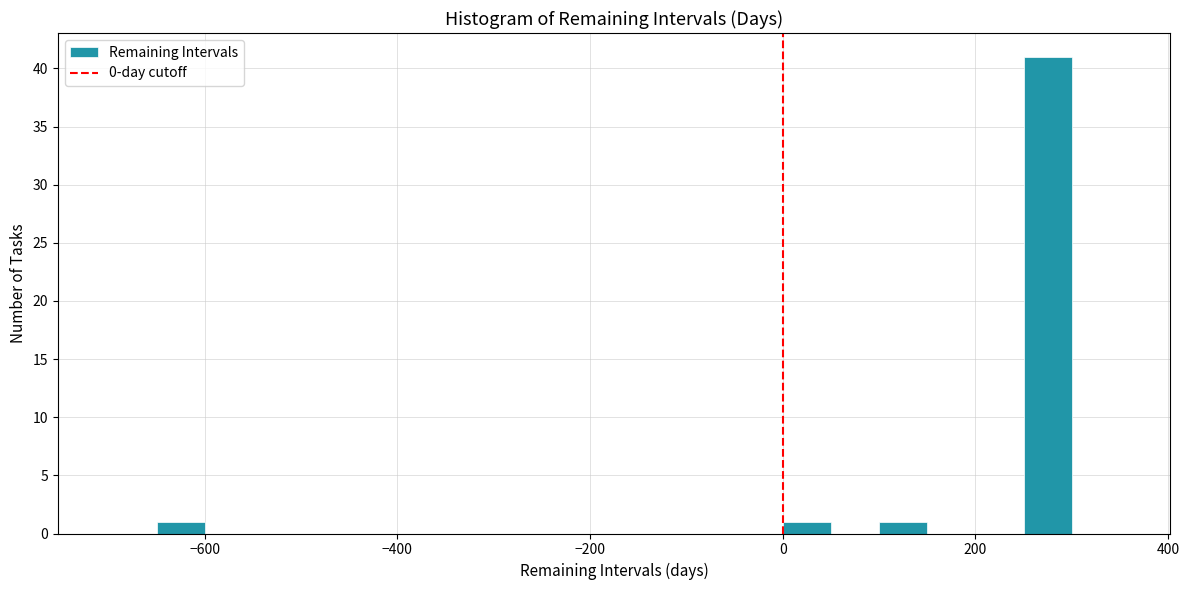

Around what value on the x-axis is the tallest bar? Give the approximate position of its centre, as read against the axis.

280